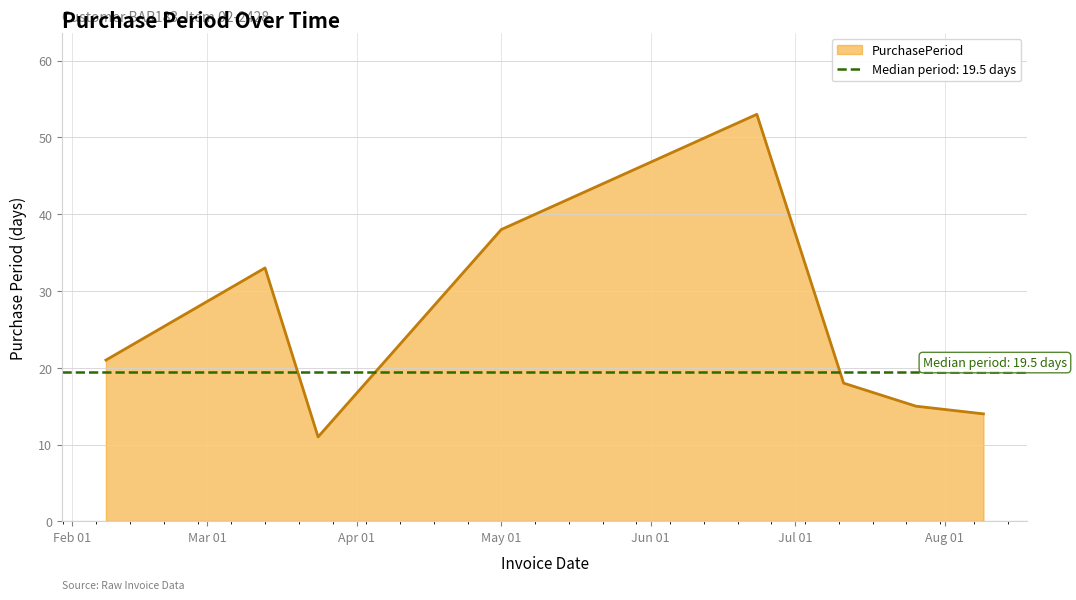

What is the greatest value displayed?

53